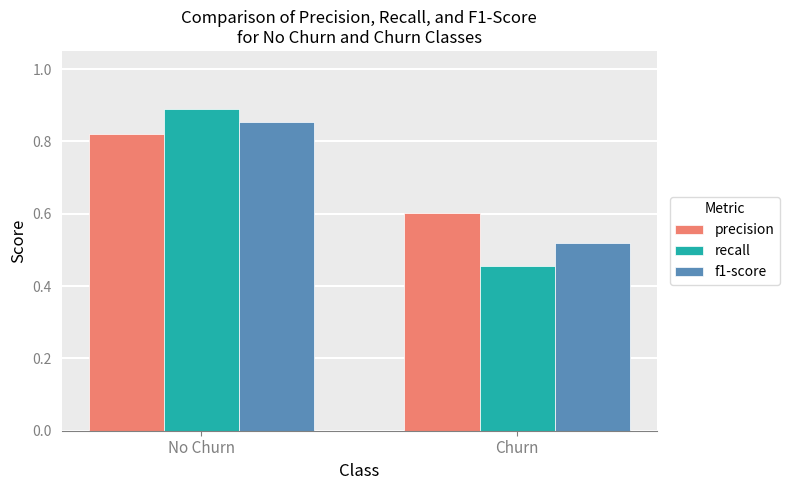

Which series has the largest range (max minus min)?

recall